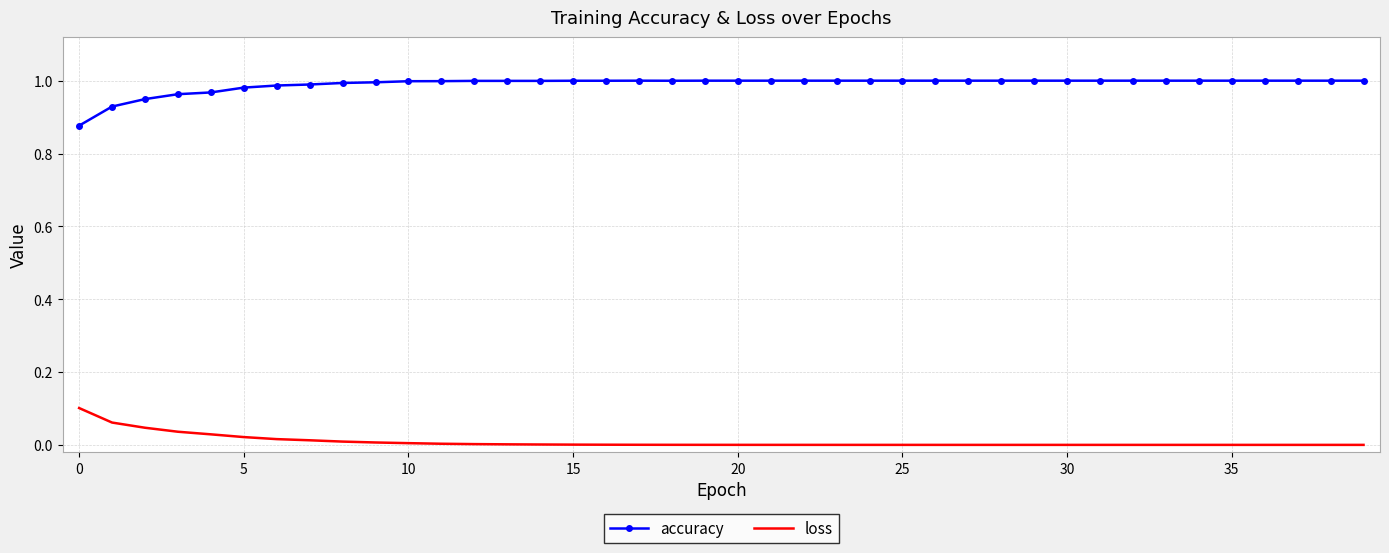

True or false: loss and accuracy intersect in this chart.

False